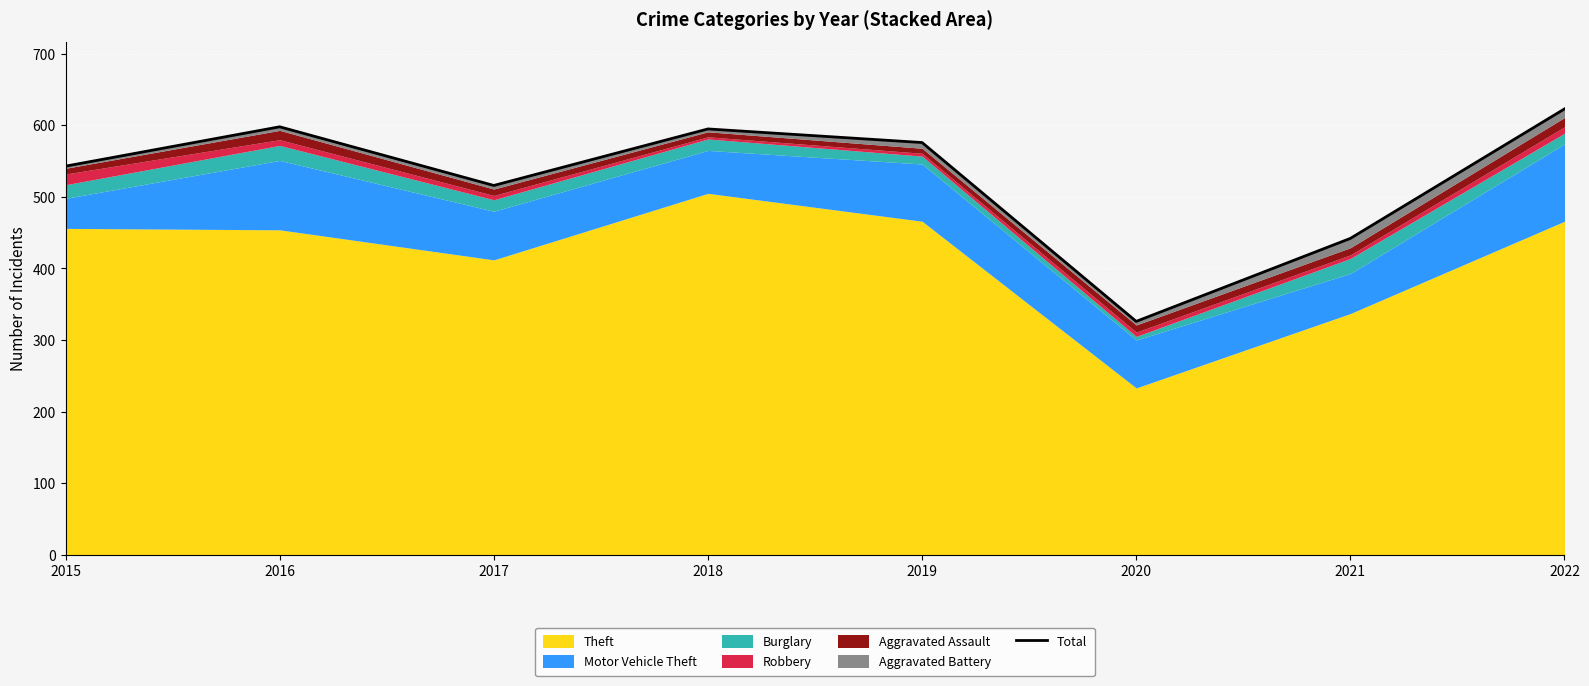

The value at 2018 is 595. True or false?

True